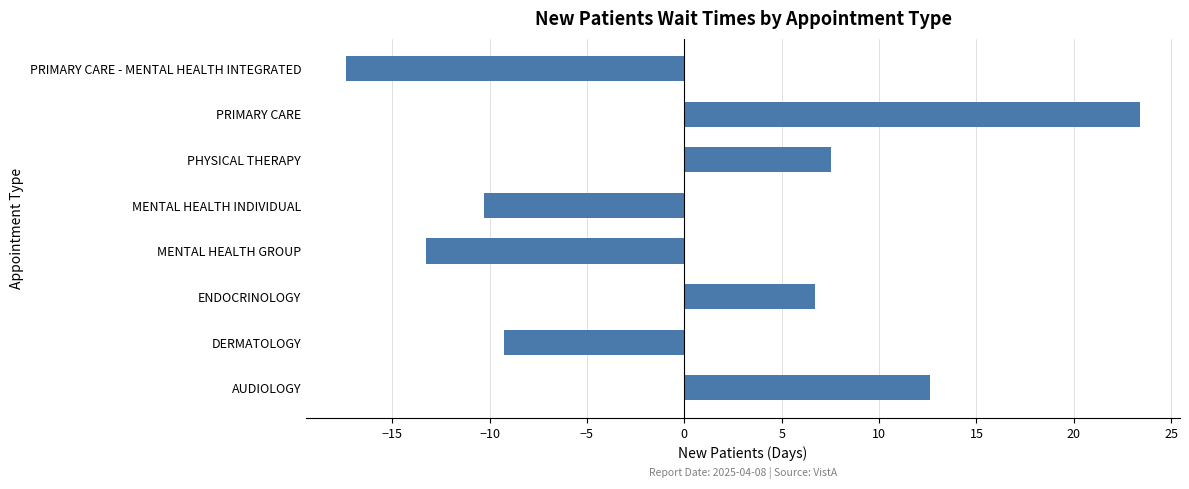

Where is the data nearest to the value 3?

ENDOCRINOLOGY